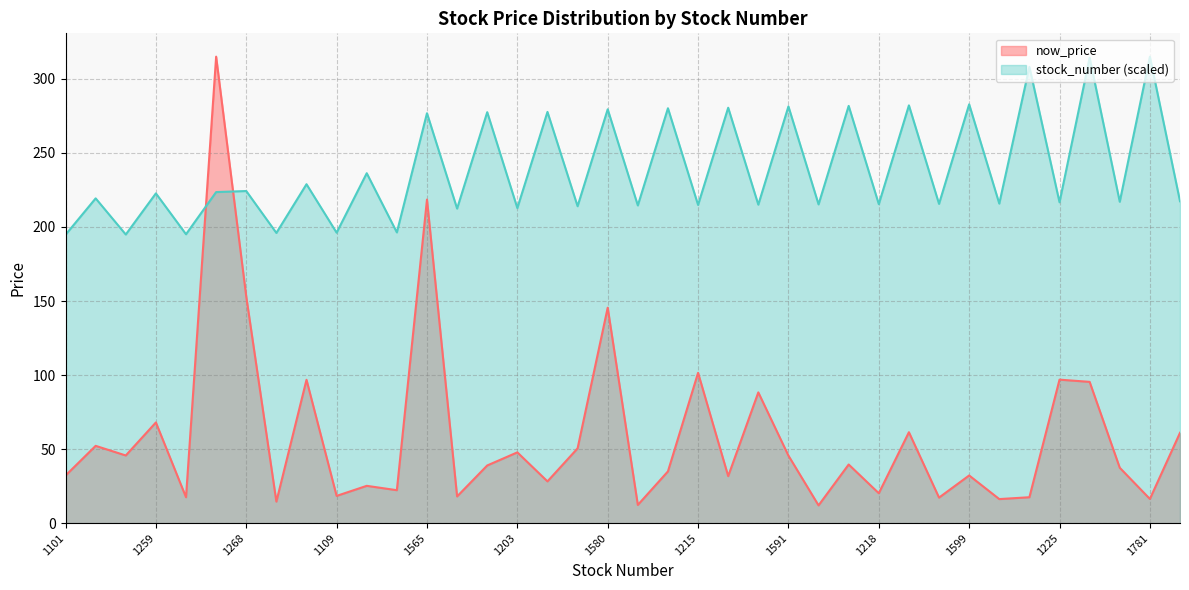

Where is the first local maximum for now_price?

1240